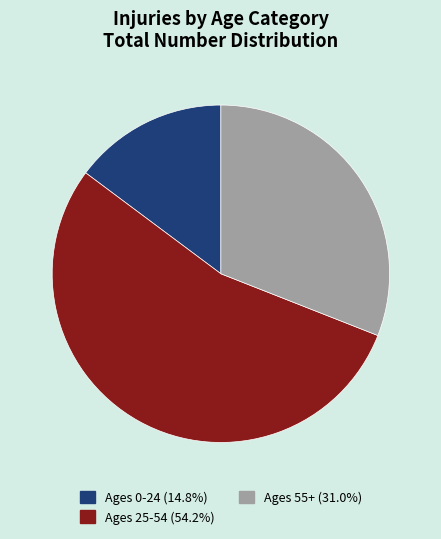

Is there any slice that represents more than half of the pie?

Yes